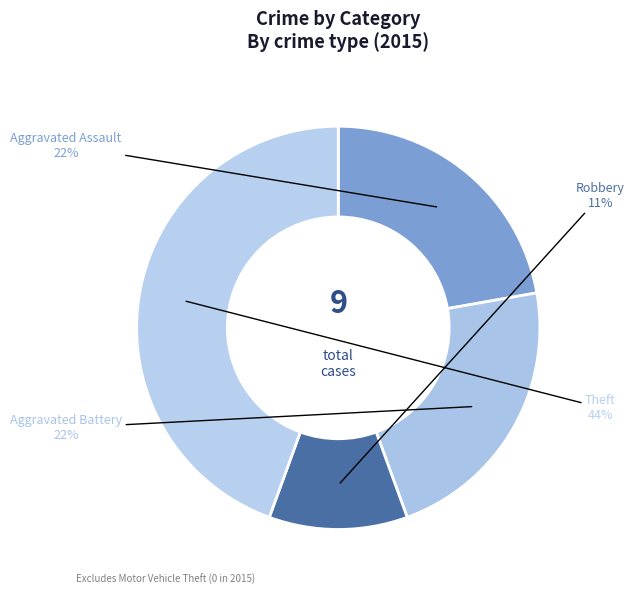

How many segments does this pie chart have?

4